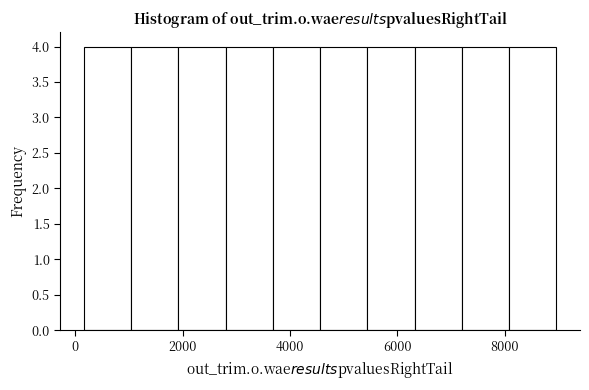

Reading left to right, list every bar in this chart as the range it spans on the x-axis followed by its height. Neither the bar edges nor the heights are printed on the chart, so give them approximately, as read against the axes.

200 to 1000: 4
1000 to 2000: 4
2000 to 2800: 4
2800 to 3600: 4
3600 to 4600: 4
4600 to 5400: 4
5400 to 6400: 4
6400 to 7200: 4
7200 to 8000: 4
8000 to 9000: 4